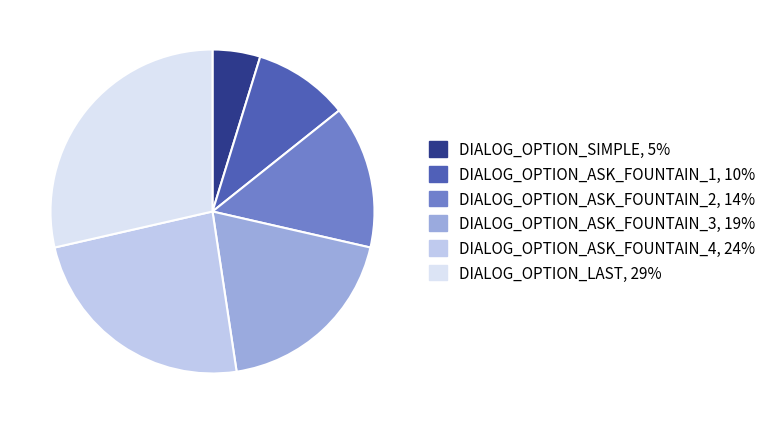

How many segments does this pie chart have?

6